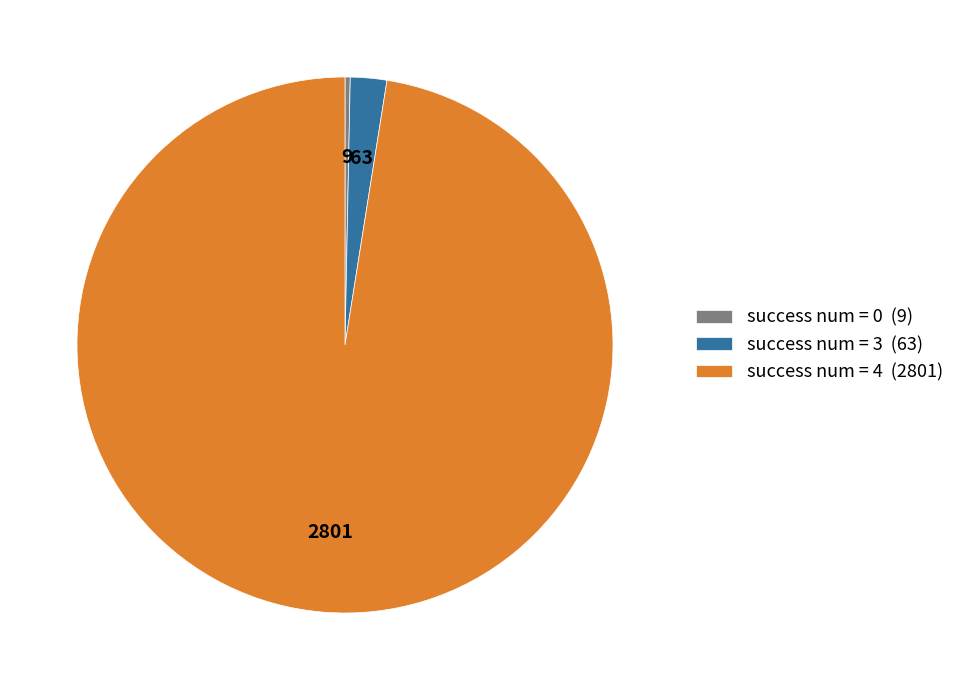

Do success num = 3 (63) and success num = 0 (9) together represent more than half of the pie?

No